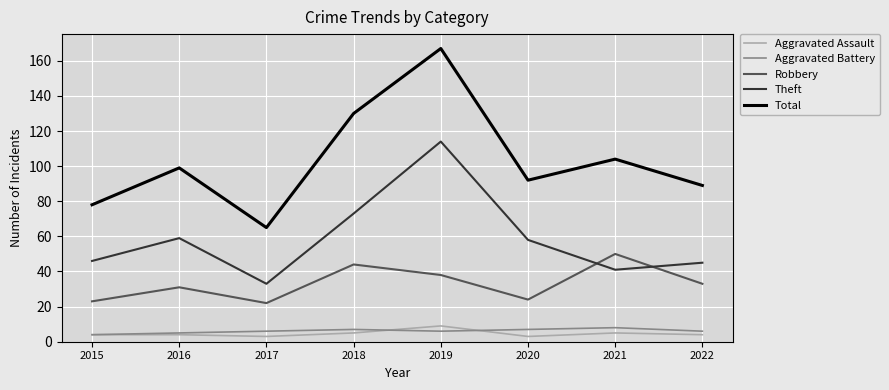

Does the chart have visible grid lines?

Yes